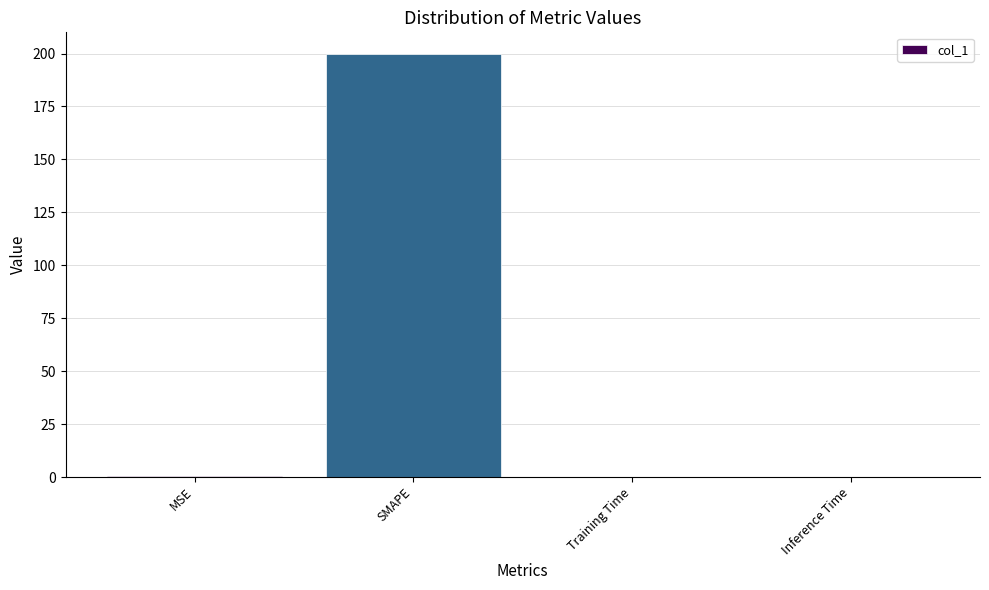

Is it true that the value at Inference Time is 0.0?

True